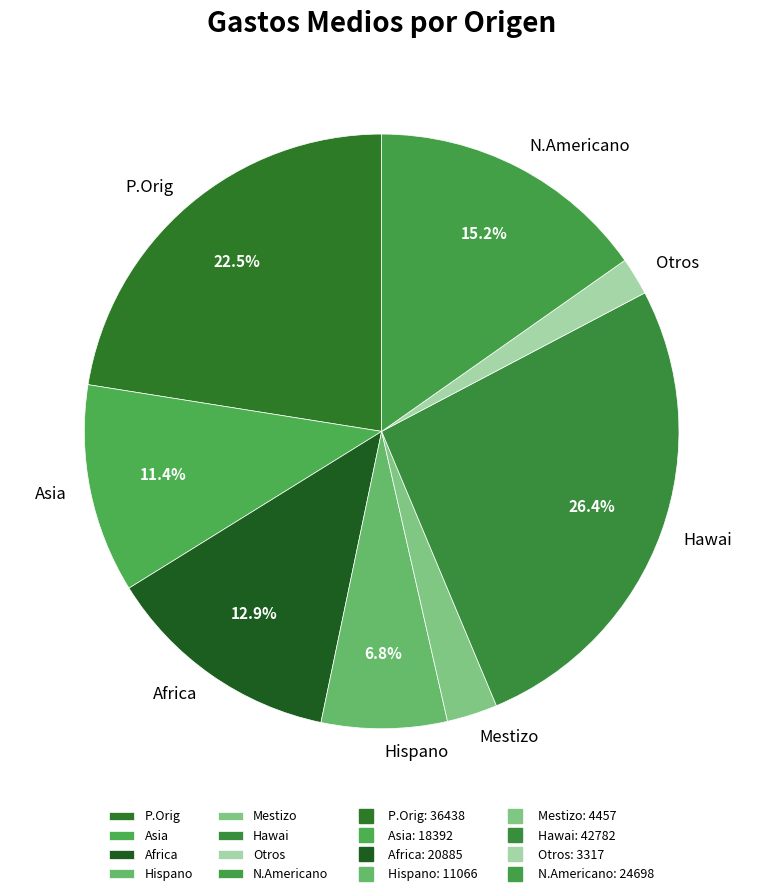

What is the smallest slice in the pie chart?

Otros